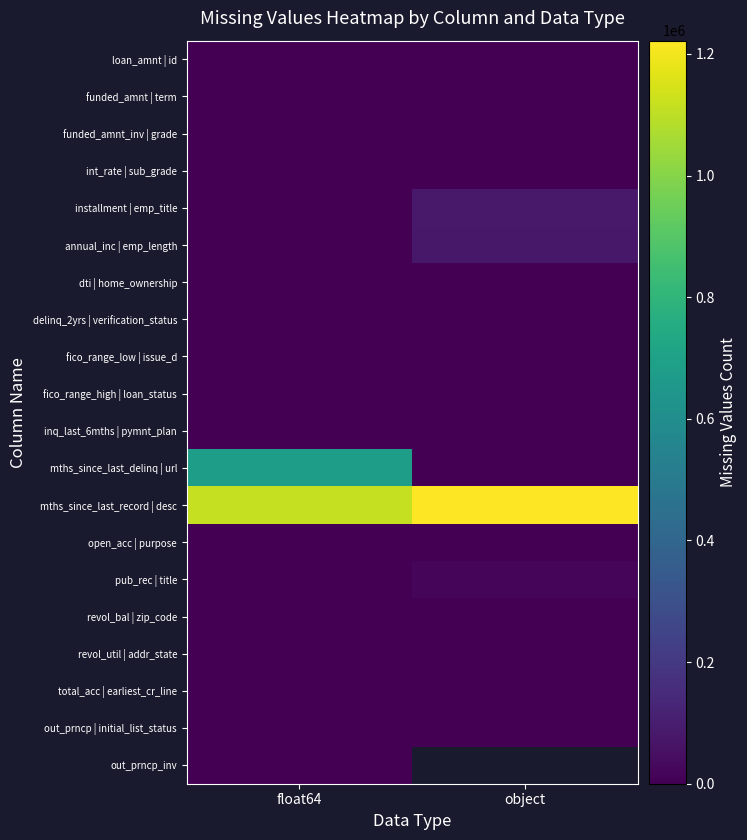

Rank the series at object from lowest to highest value.

loan_amnt | id, funded_amnt | term, funded_amnt_inv | grade, int_rate | sub_grade, dti | home_ownership, delinq_2yrs | verification_status, fico_range_low | issue_d, fico_range_high | loan_status, inq_last_6mths | pymnt_plan, mths_since_last_delinq | url, open_acc | purpose, revol_util | addr_state, total_acc | earliest_cr_line, out_prncp | initial_list_status, revol_bal | zip_code, pub_rec | title, annual_inc | emp_length, installment | emp_title, mths_since_last_record | desc, out_prncp_inv